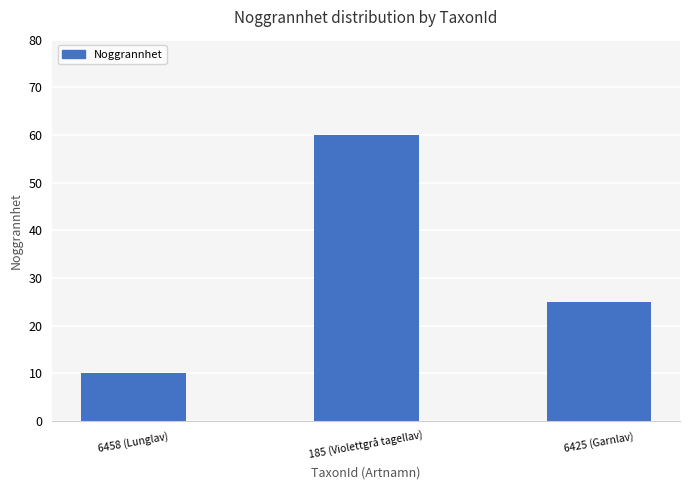

At which label is the value closest to 35?

6425 (Garnlav)